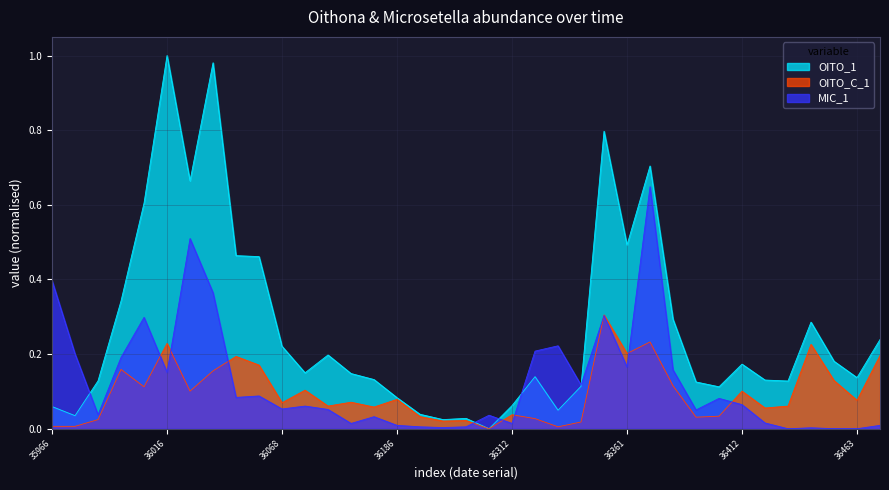

Which series changed the most between 36257 and 36321?

MIC_1